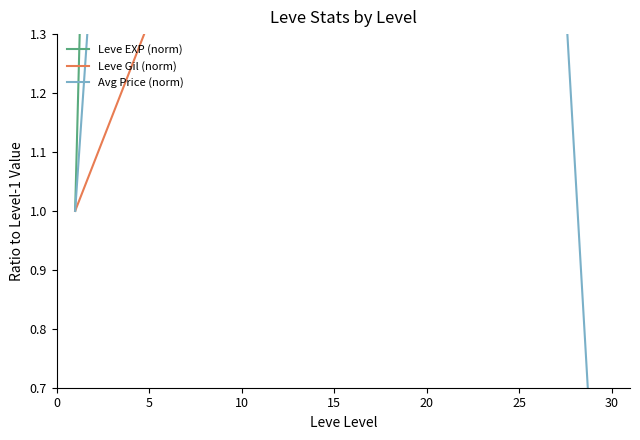

Where does the Leve EXP (norm) series first go above 27?

15